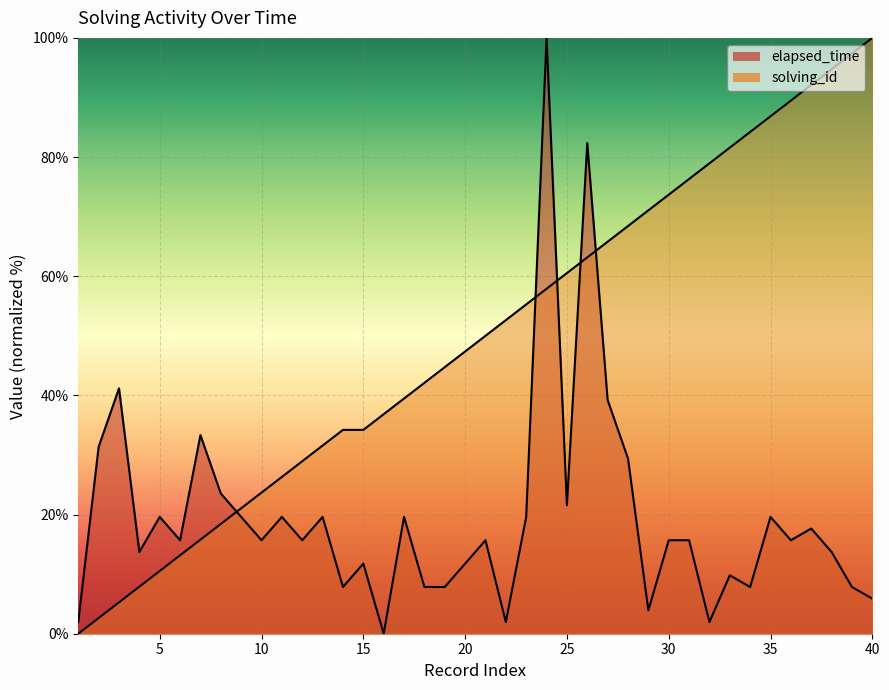

Is the value of solving_id at 40 greater than the value of elapsed_time at 9?

Yes